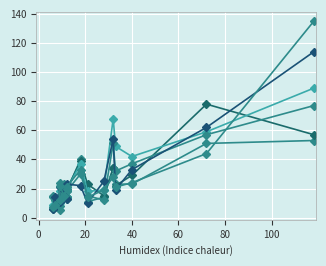

True or false: pi40 has a value of 38 at 11.

False